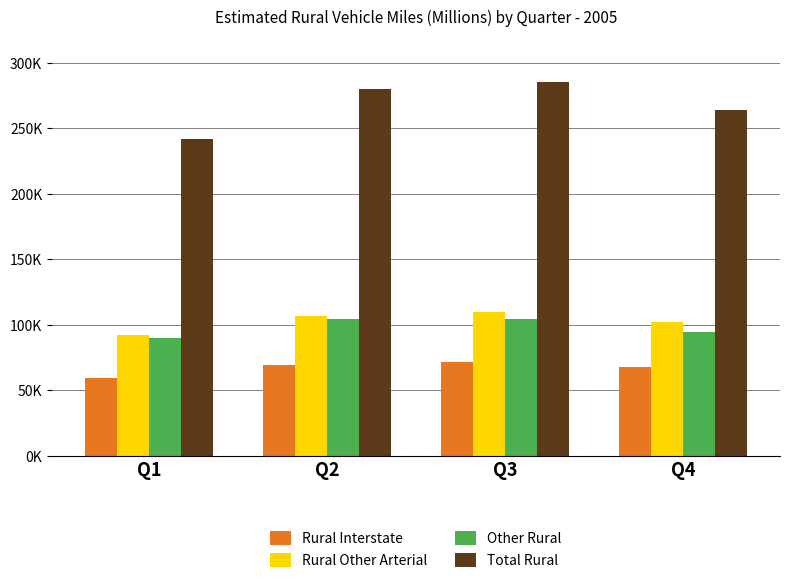

What is the lowest value of the Total Rural series?

241701